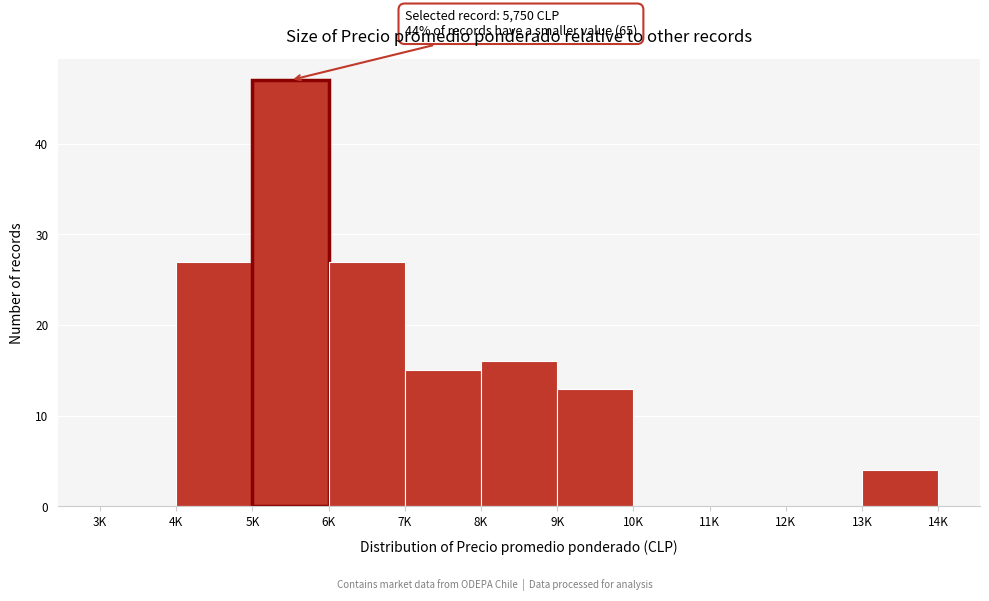

Reading left to right, what are all the values shown in this chart?

3K=0	4K=27	5K=47	6K=27	7K=15	8K=16	9K=13	10K=0	11K=0	12K=0	13K=4